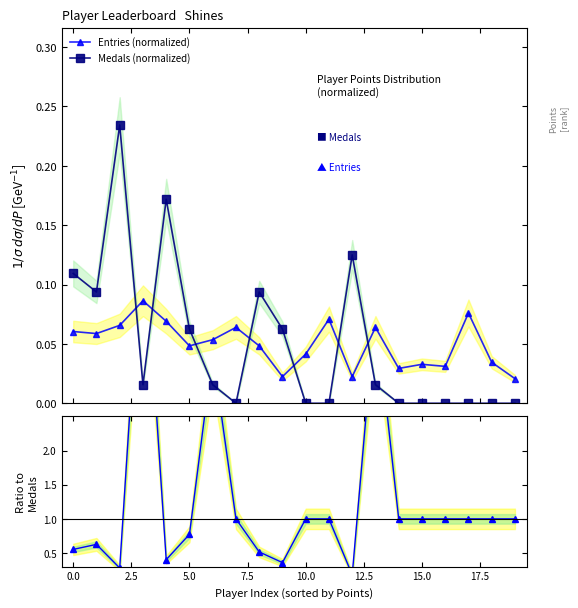

True or false: Medals (normalized) has more than 2 points higher than both neighbors.

True